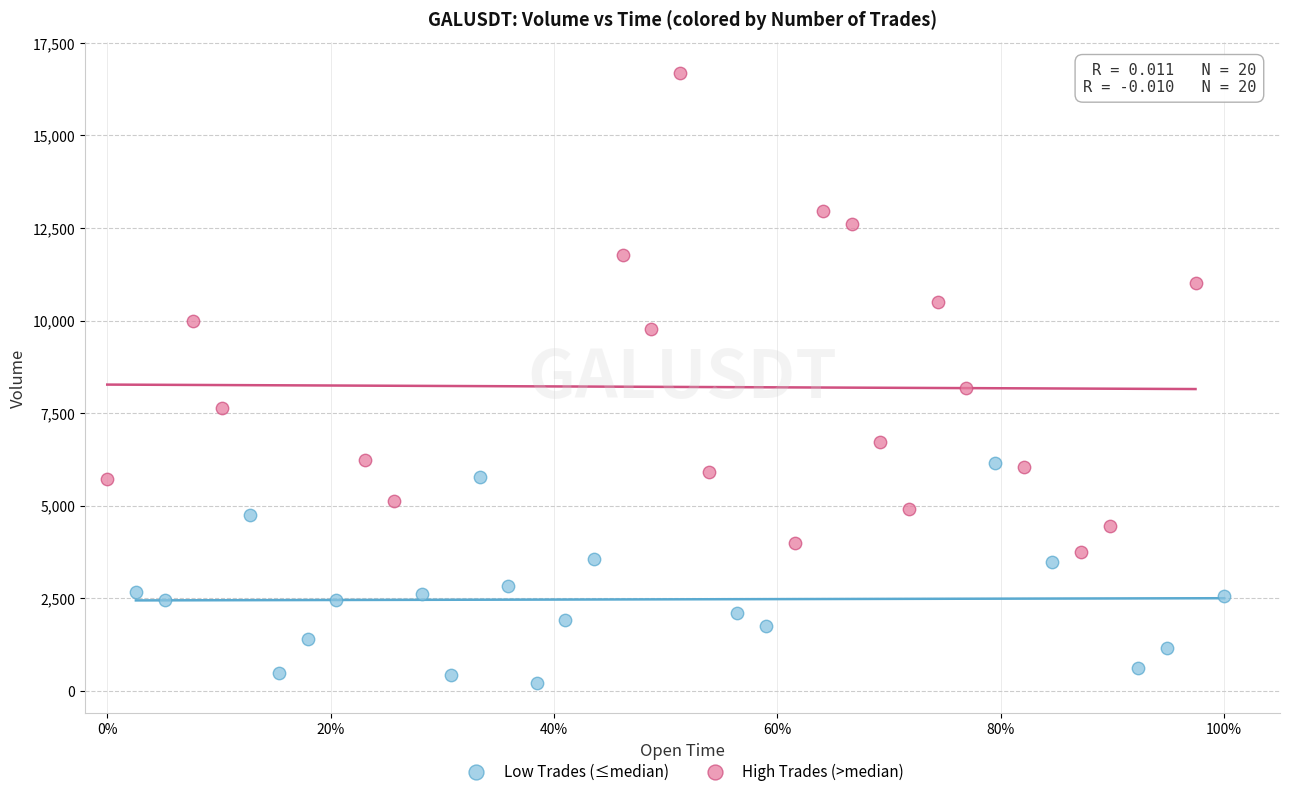

Which series reaches the minimum Y coordinate?

Low Trades (≤median)